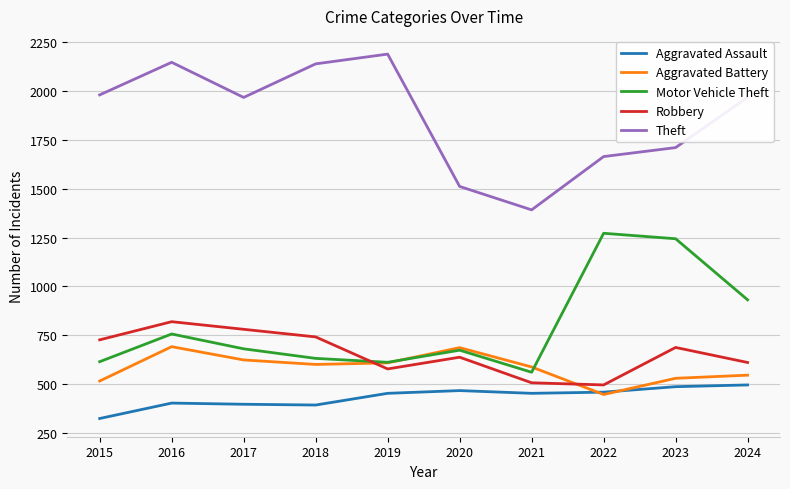

How many lines are shown in the chart?

5